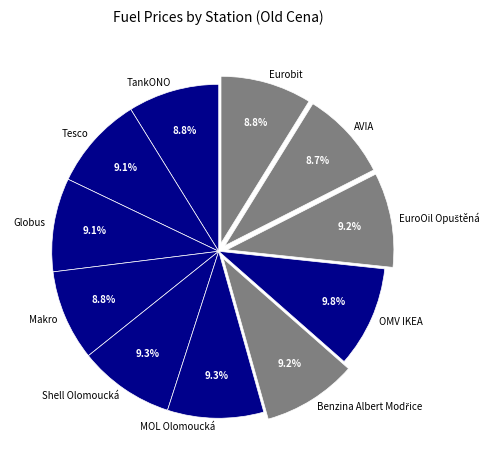

True or false: AVIA accounts for 9% of the total.

True